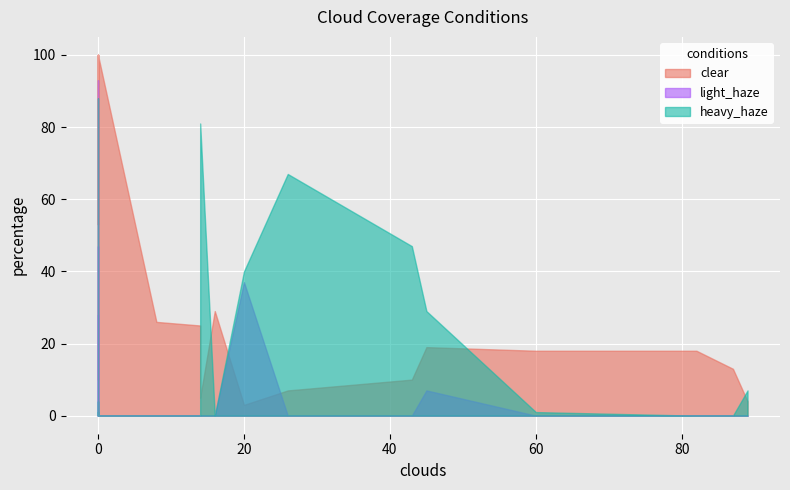

List the series in order of their peak value, lowest first.

heavy_haze, light_haze, clear